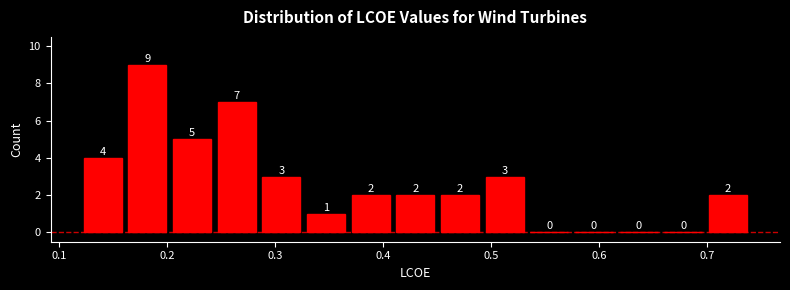

What is the height of the bar covering 0.41 to 0.45 on the x-axis? The bar edges are not printed on the chart, so give them approximately, as read against the axis.

2